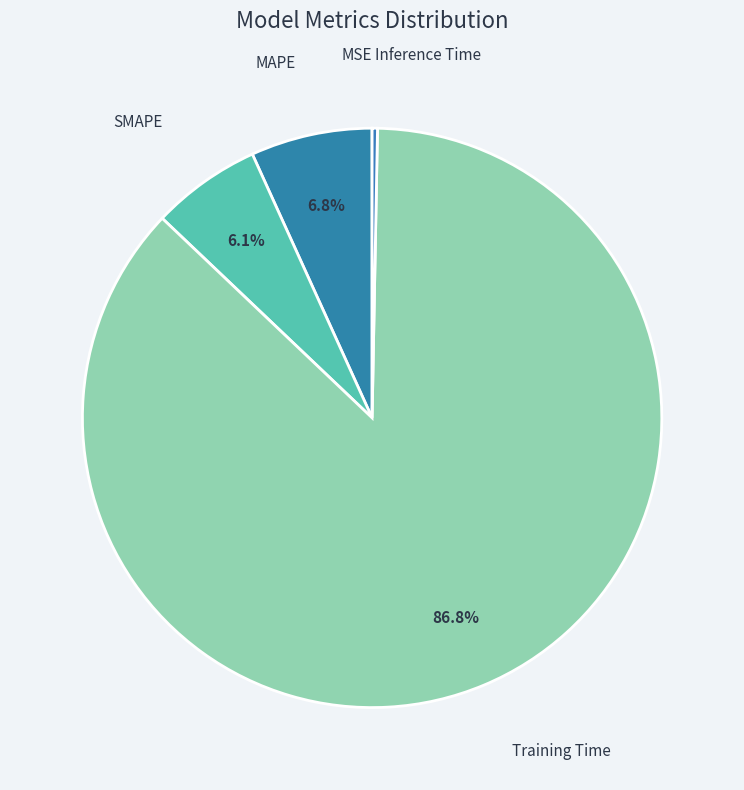

Between Inference Time and SMAPE, which is larger?

SMAPE